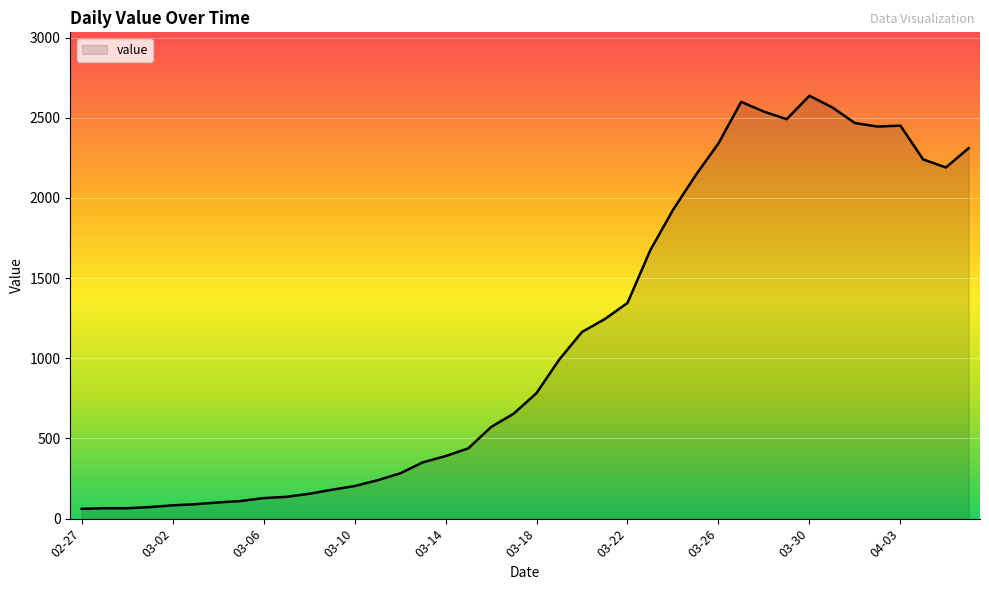

What is the greatest value displayed?

2637